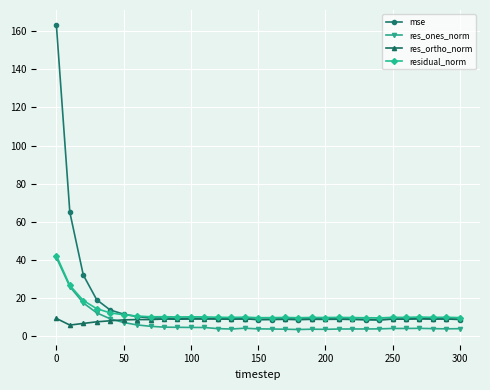

What is the minimum value for mse?

8.6